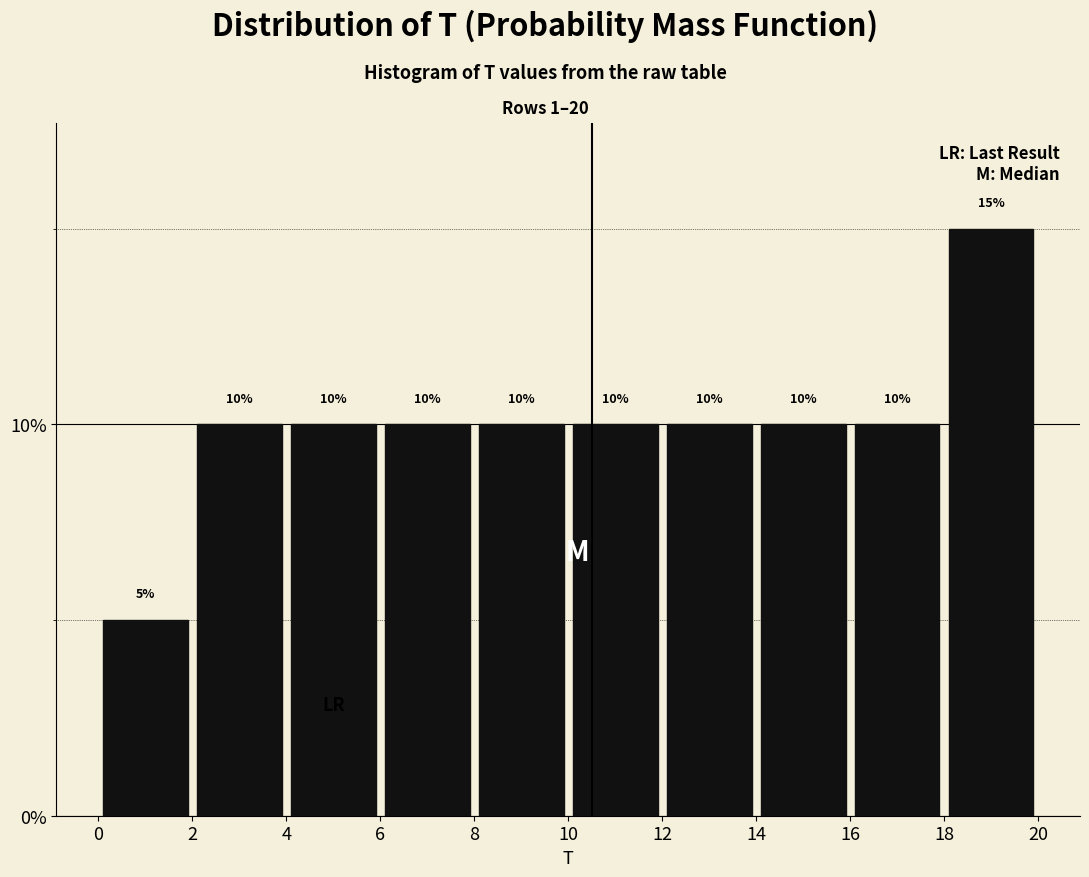

Reading left to right, list every bar in this chart as the range it spans on the x-axis followed by its height.

0 to 2: 5
2 to 4: 10
4 to 6: 10
6 to 8: 10
8 to 10: 10
10 to 12: 10
12 to 14: 10
14 to 16: 10
16 to 18: 10
18 to 20: 15